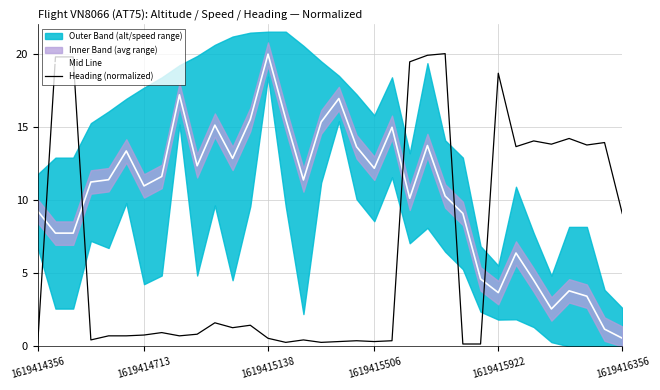

True or false: Heading (normalized) and Mid Line cross at least once.

True